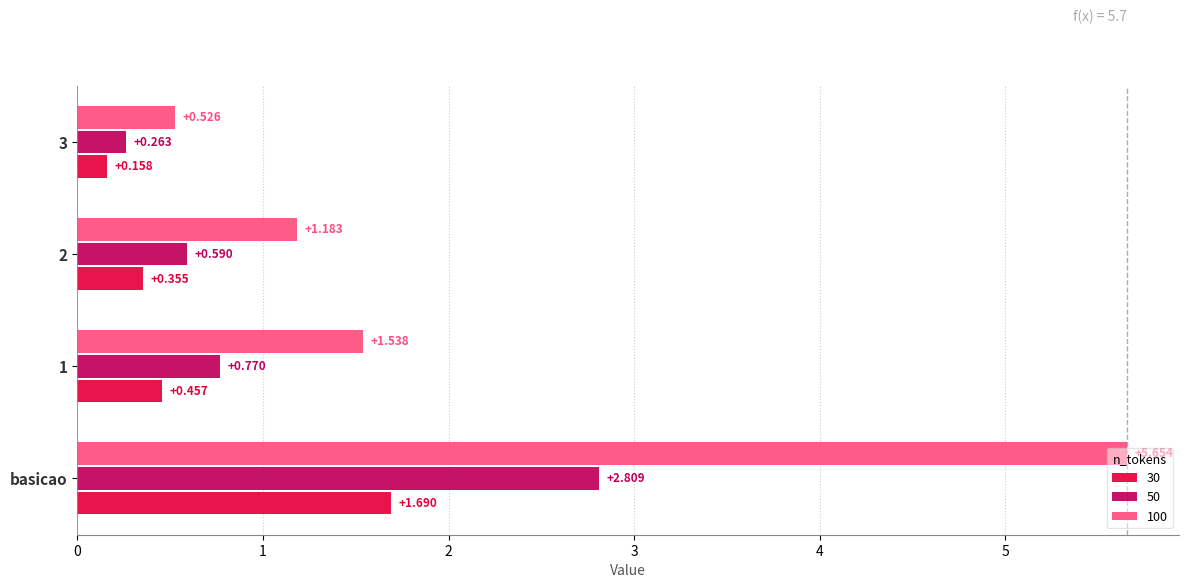

Rank the series by their maximum value, from lowest to highest.

30, 50, 100